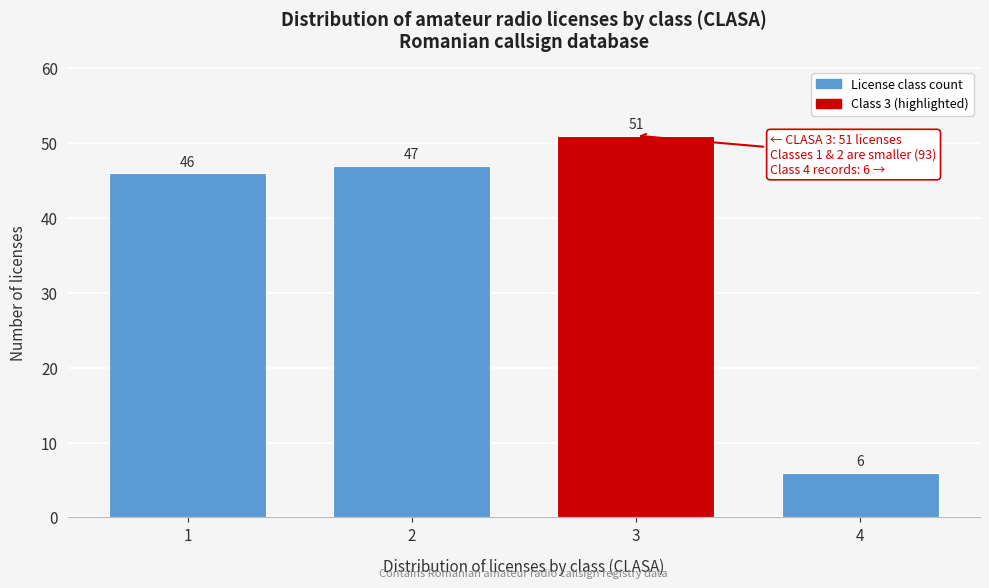

Reading right to left, what are all the values shown in this chart?

4=6	3=51	2=47	1=46